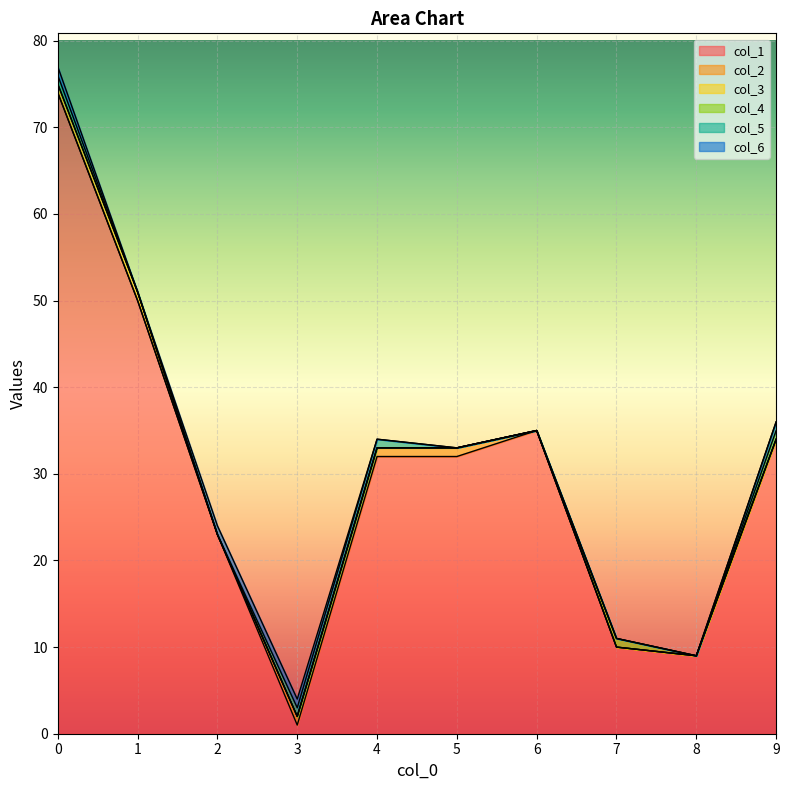

Is it true that col_1 equals 5 at 8?

False